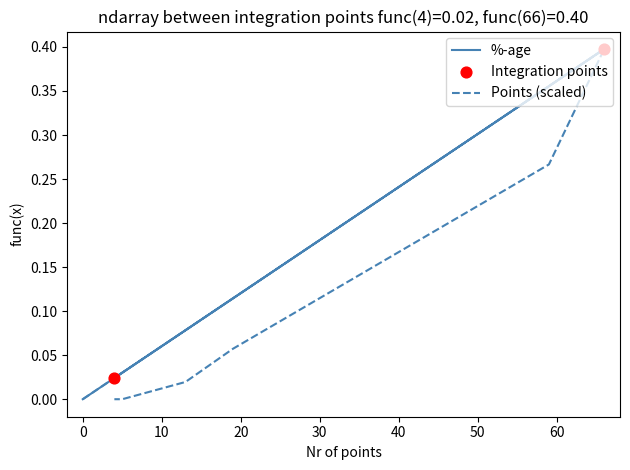

Which series has the largest Y range (max minus min)?

%-age